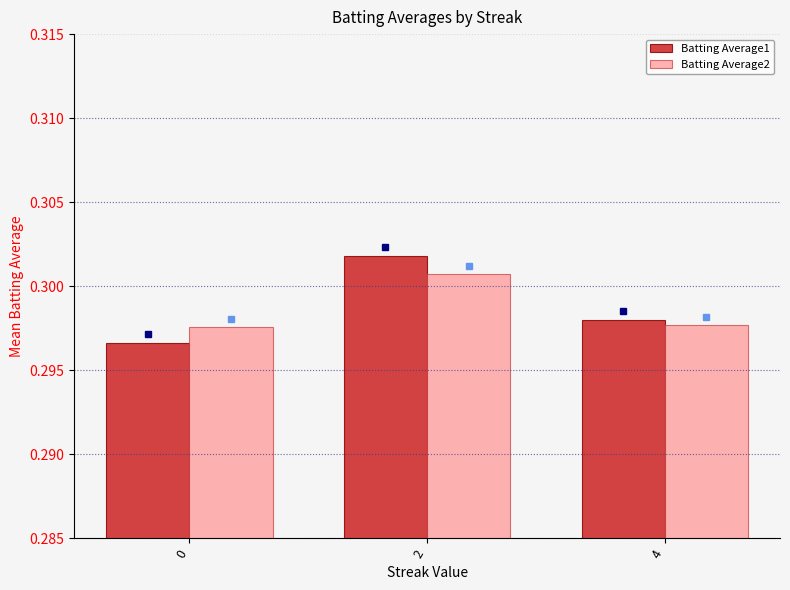

Rank the categories by Batting Average1 value from lowest to highest.

0, 4, 2